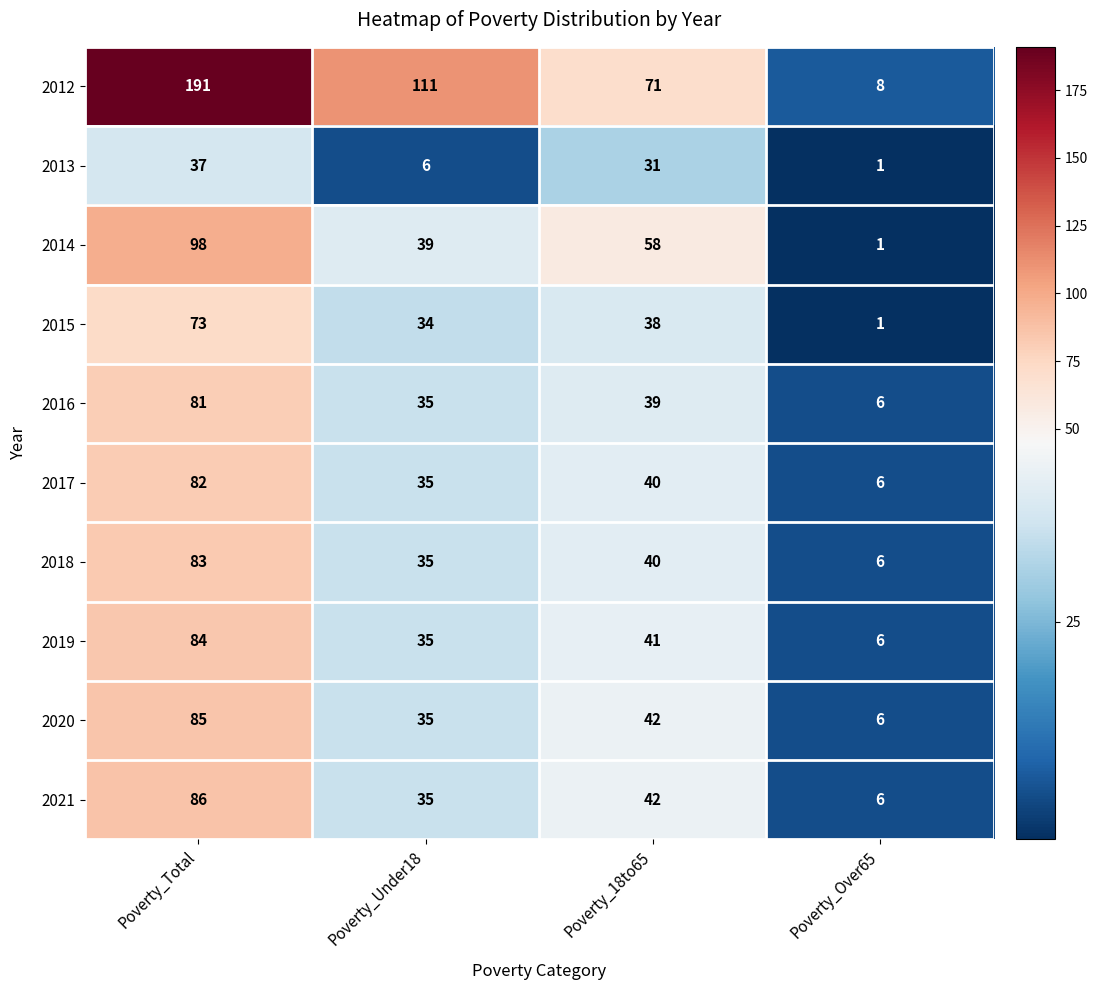

The 2020 series shows 85 at Poverty_Total. True or false?

True